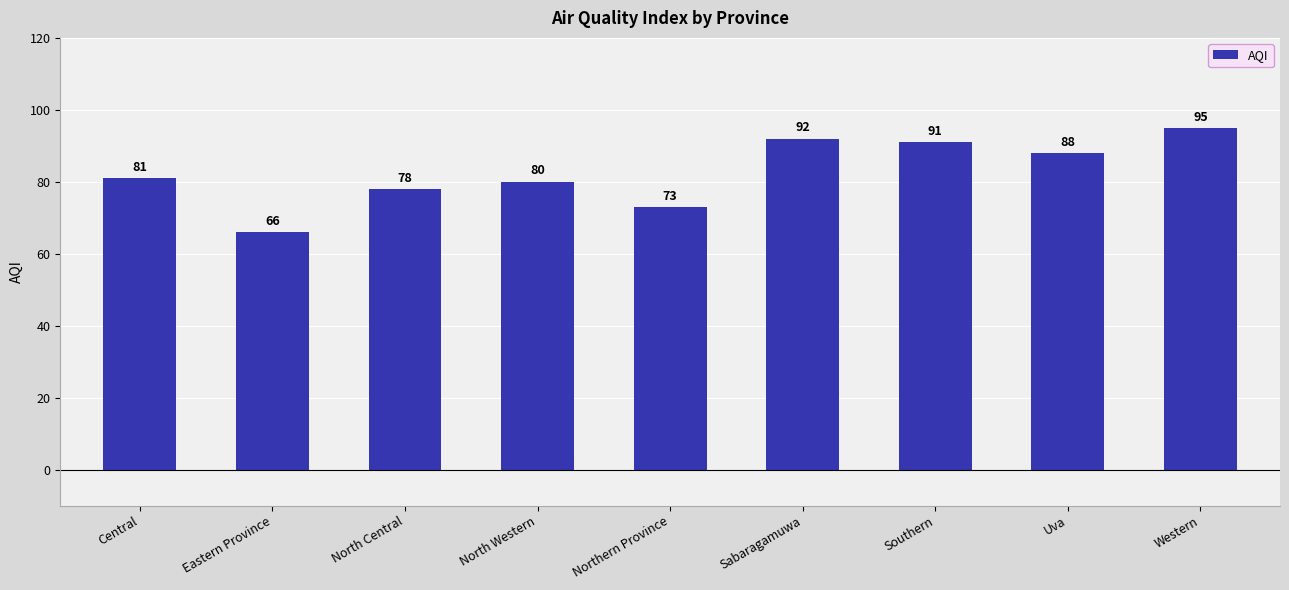

What is the greatest value displayed?

95